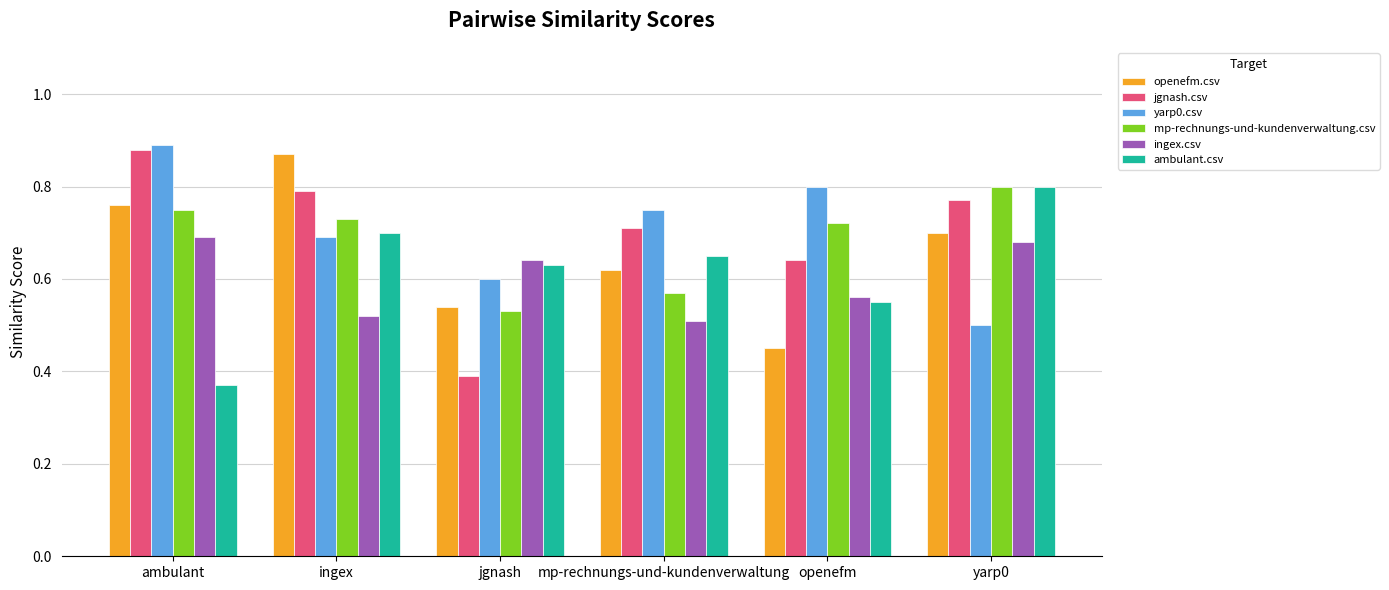

True or false: mp-rechnungs-und-kundenverwaltung.csv has a value of 1.1 at yarp0.

False